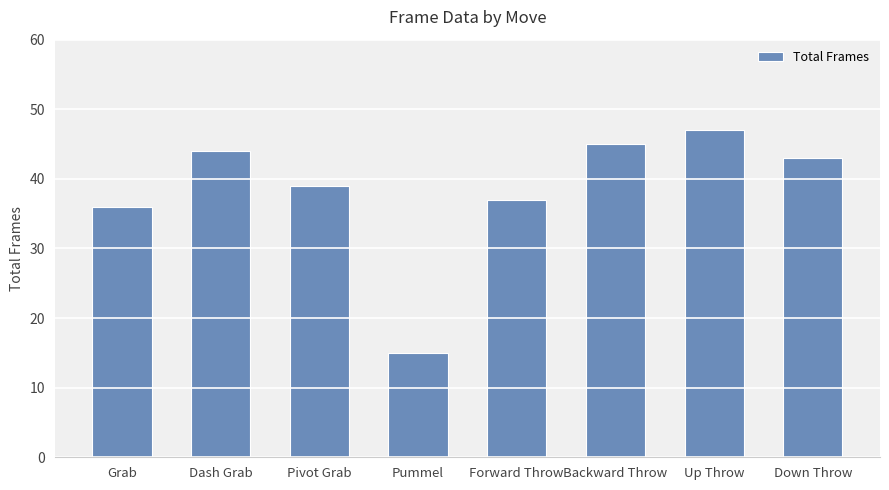

What is the label of the 6th bar from the right?

Pivot Grab